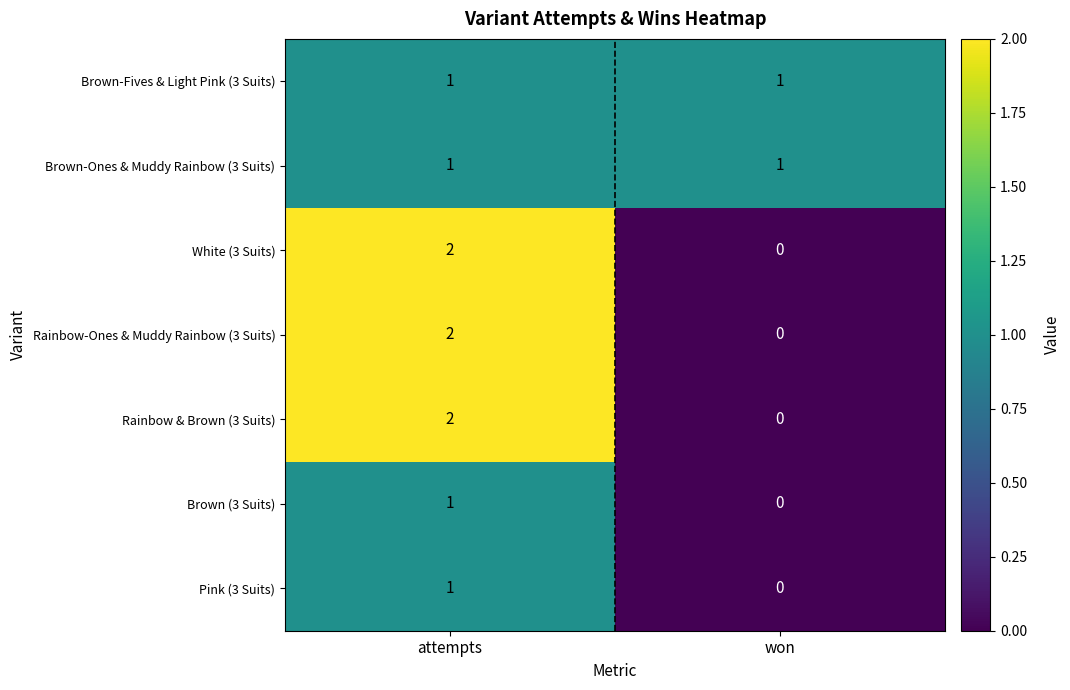

True or false: Rainbow & Brown (3 Suits) has a value of 3 at attempts.

False